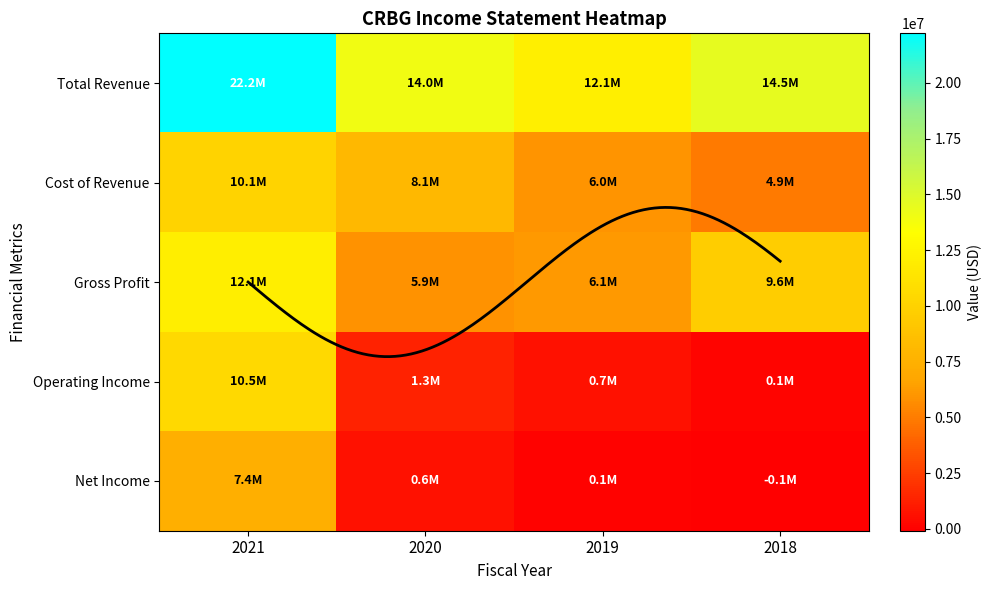

Which has a higher value, 2018 or 2019?

2018